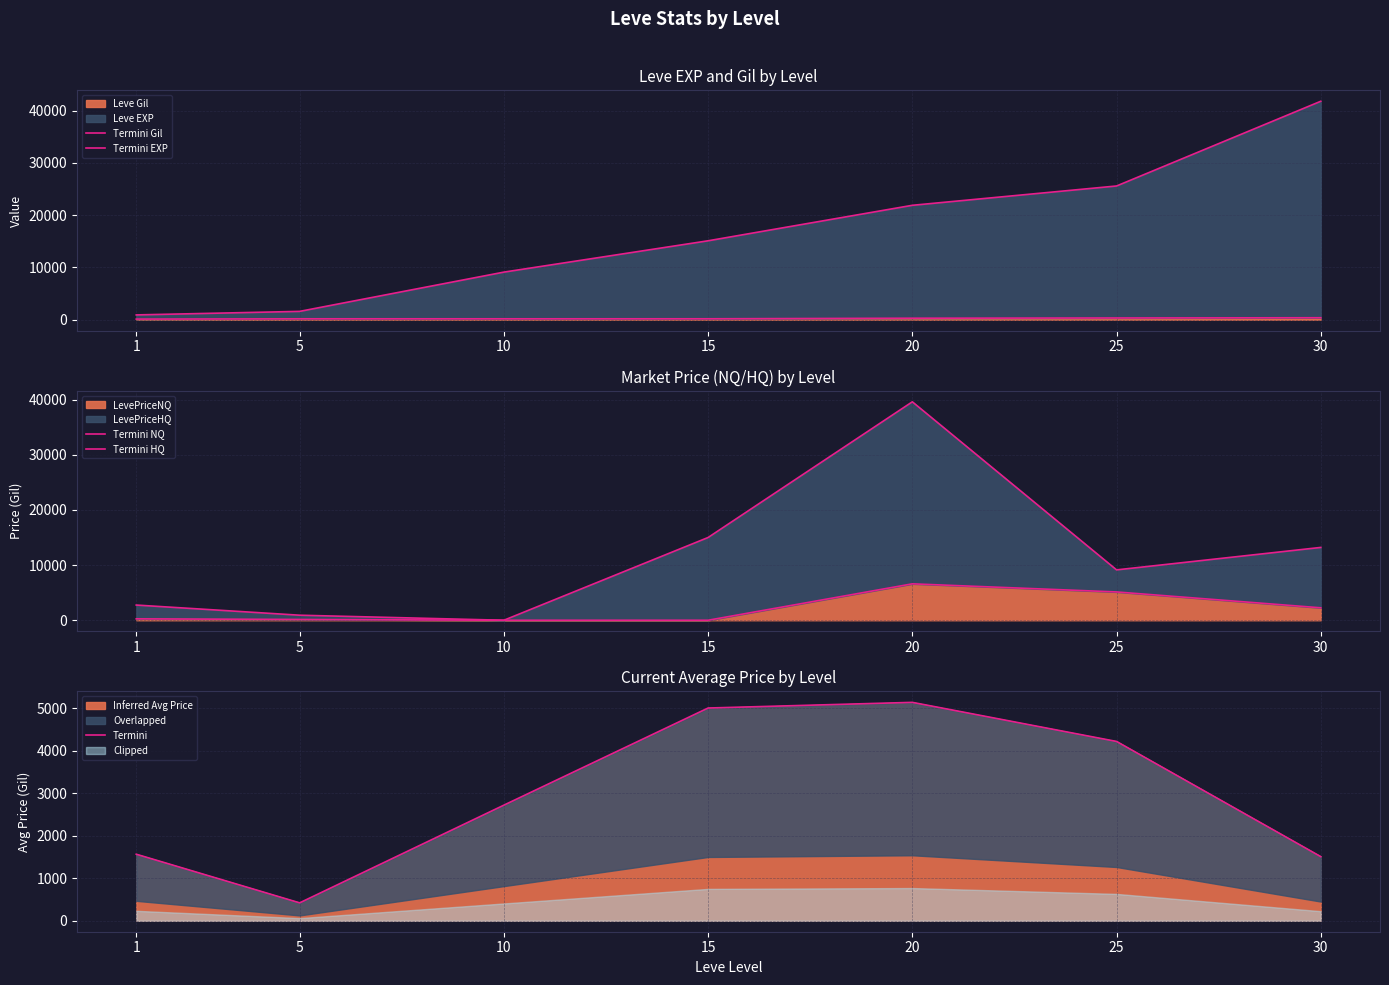

What is the approximate value of Termini HQ at 5?

912.8